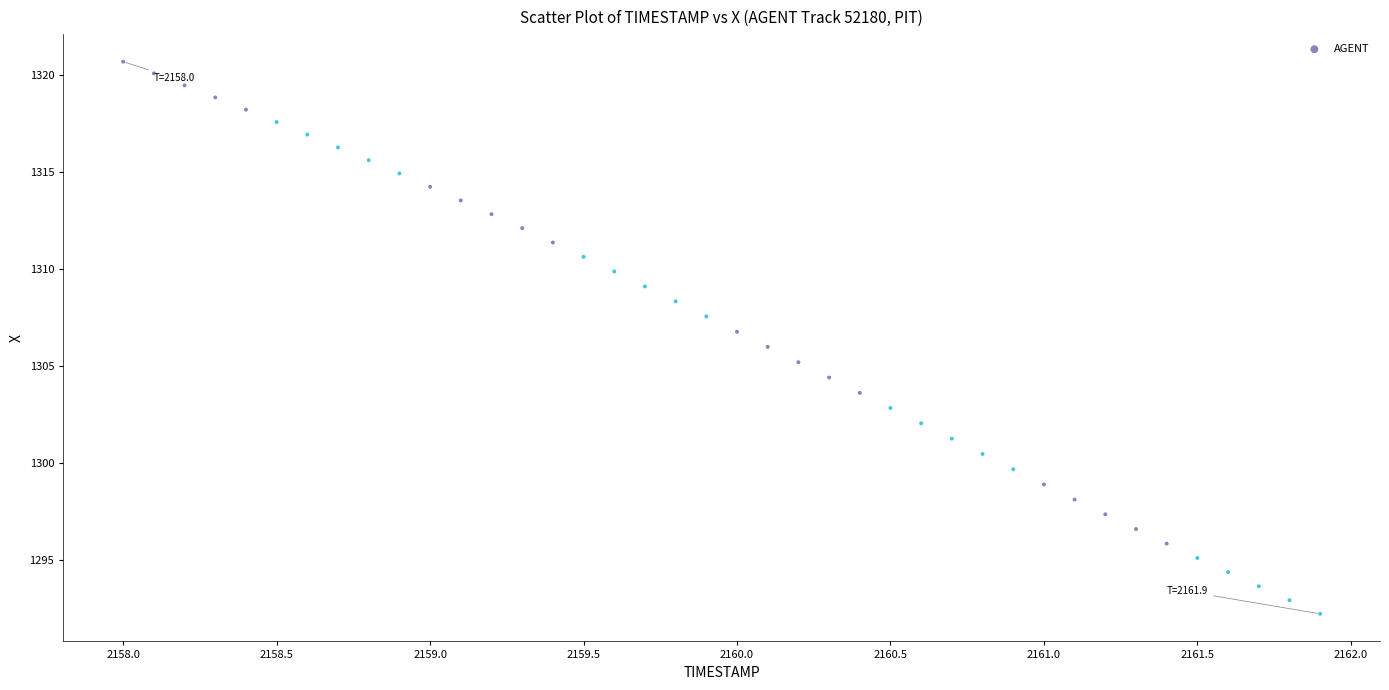

What is the range of Y values (max minus min)?

28.5